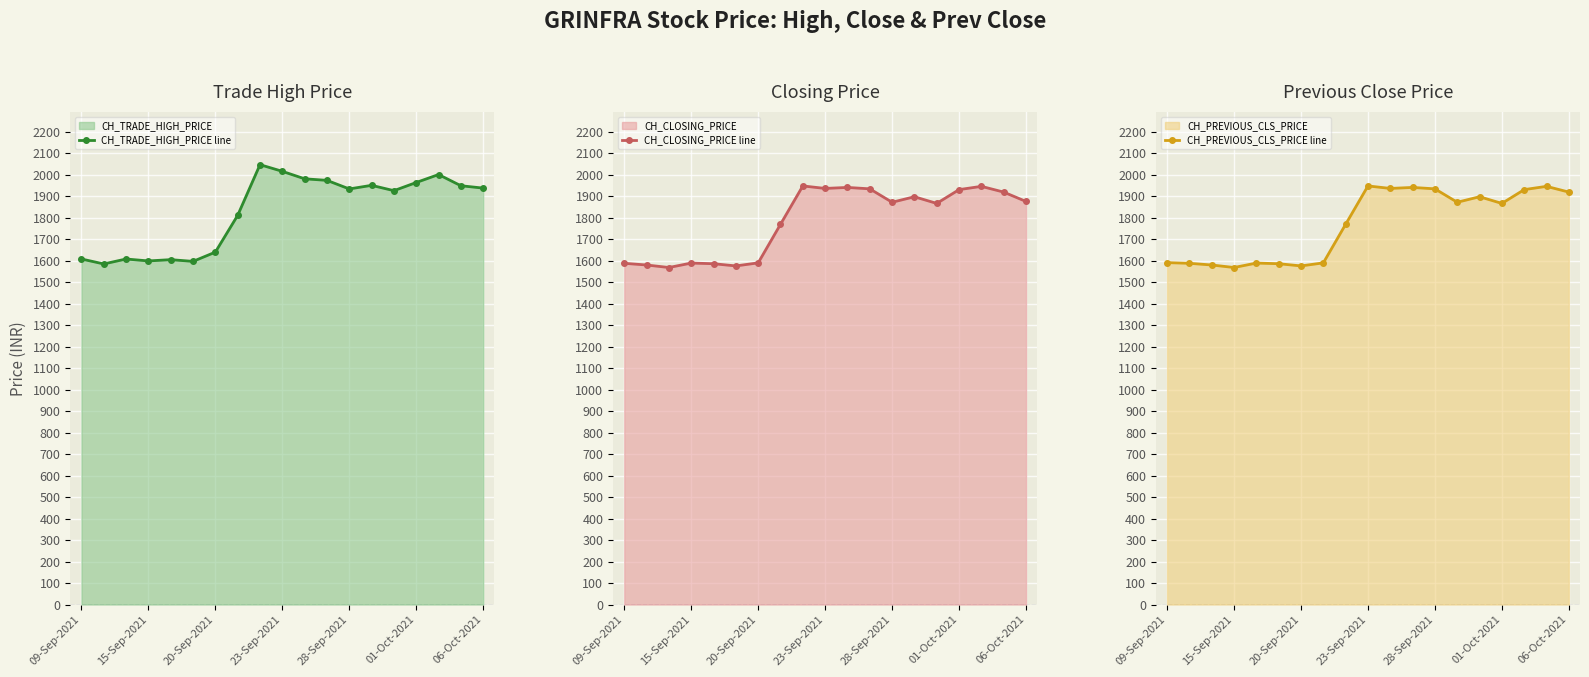

Is it true that CH_PREVIOUS_CLS_PRICE line equals 2420.2 at 20-Sep-2021?

False